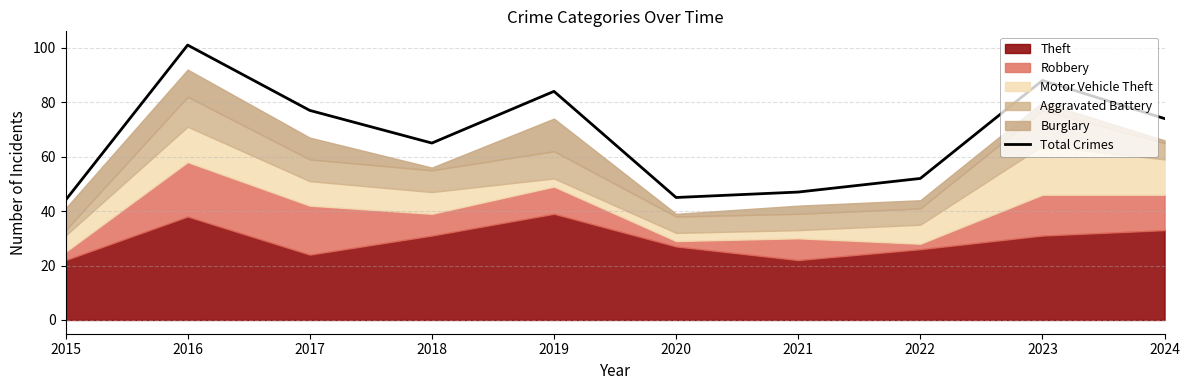

Reading left to right, transcribe all the data shown in this chart.

2015=44	2016=101	2017=77	2018=65	2019=84	2020=45	2021=47	2022=52	2023=88	2024=74